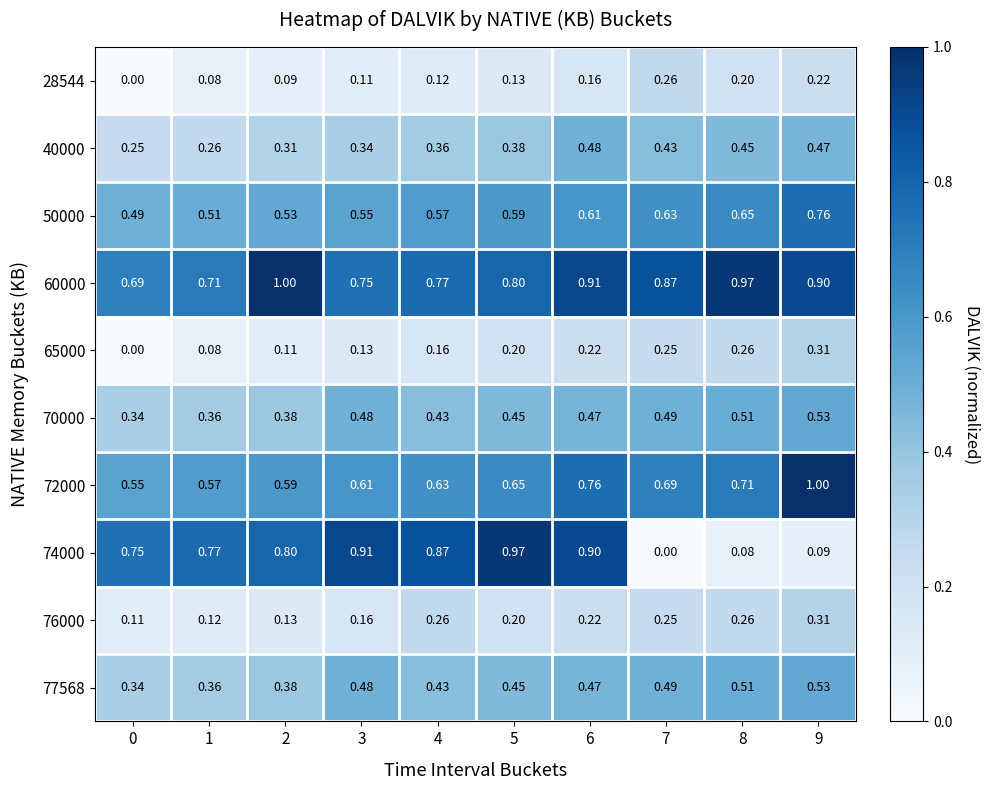

Is the value of 28544 at 2 greater than the value of 77568 at 6?

No